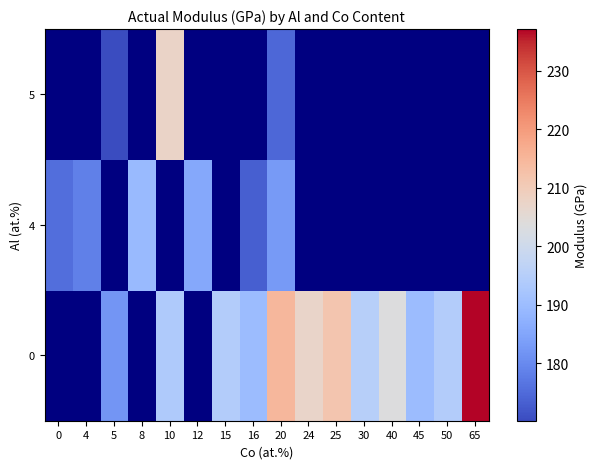

Rank the series at 24 from lowest to highest value.

0, 4, 5